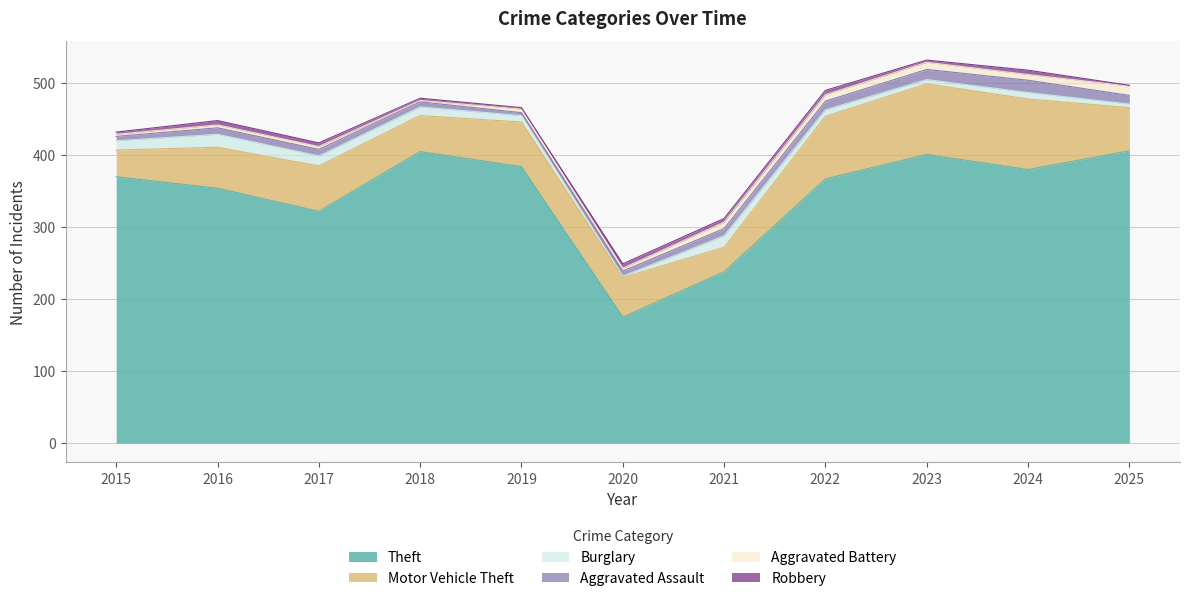

True or false: Robbery and Burglary cross at least once.

True